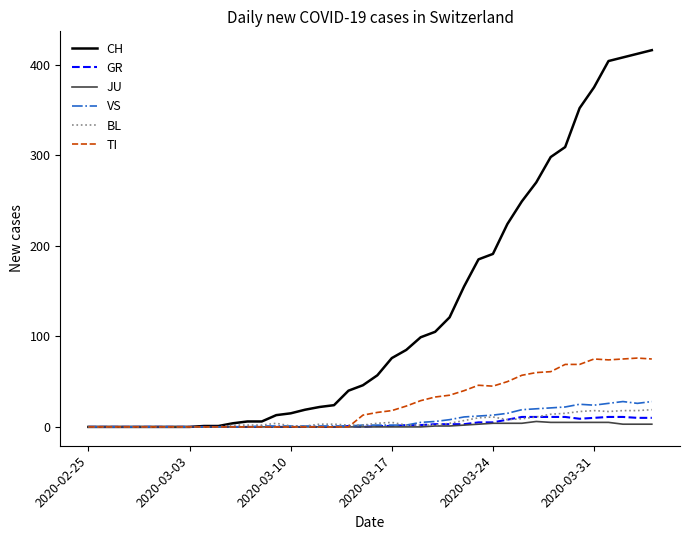

Which series has the largest range (max minus min)?

CH